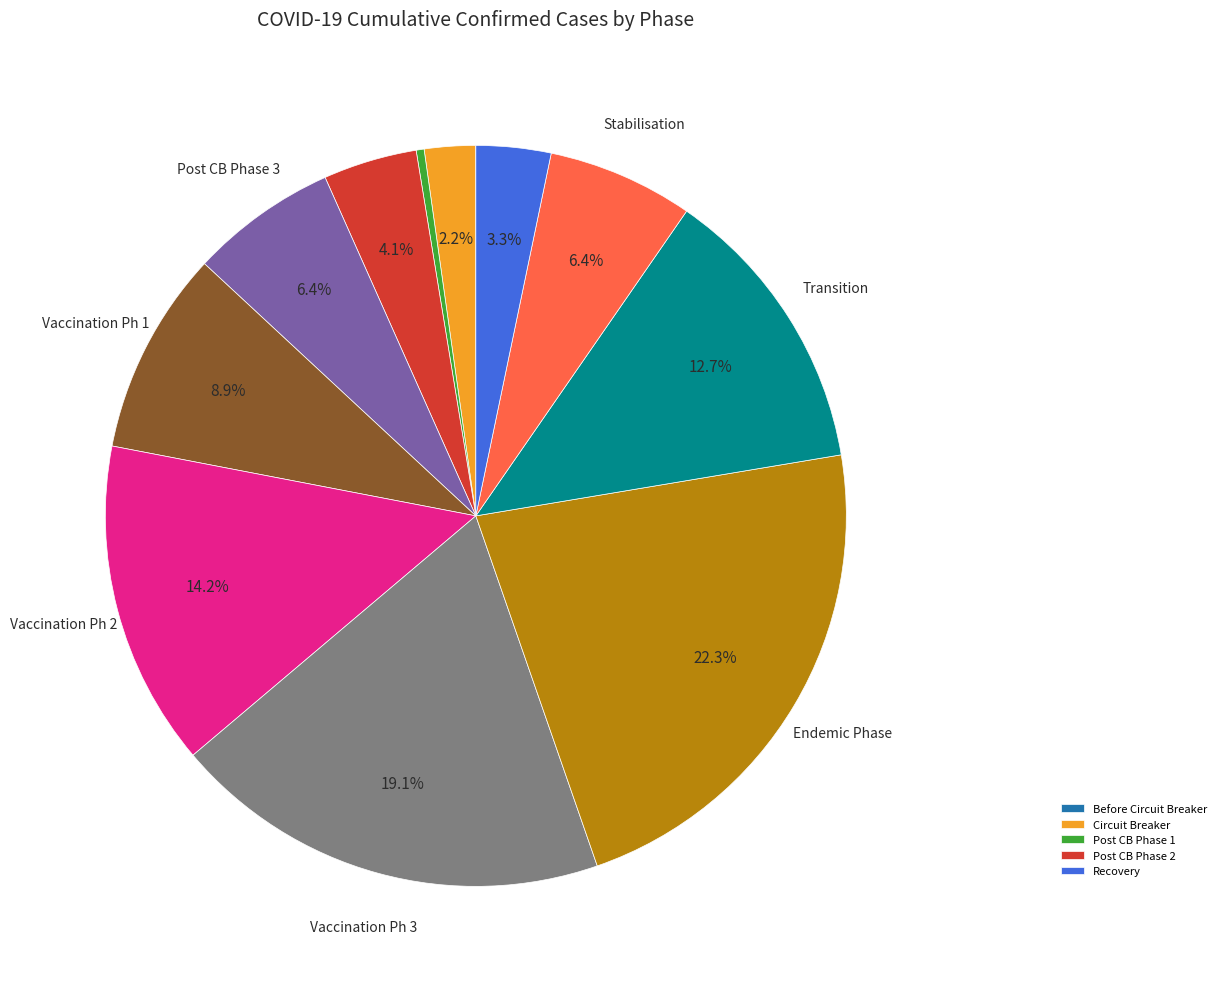

Is there any slice that represents more than half of the pie?

No